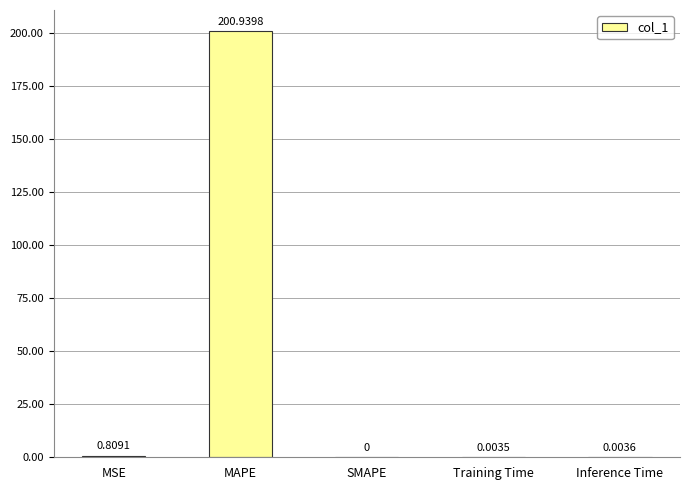

What is the average value?

40.4